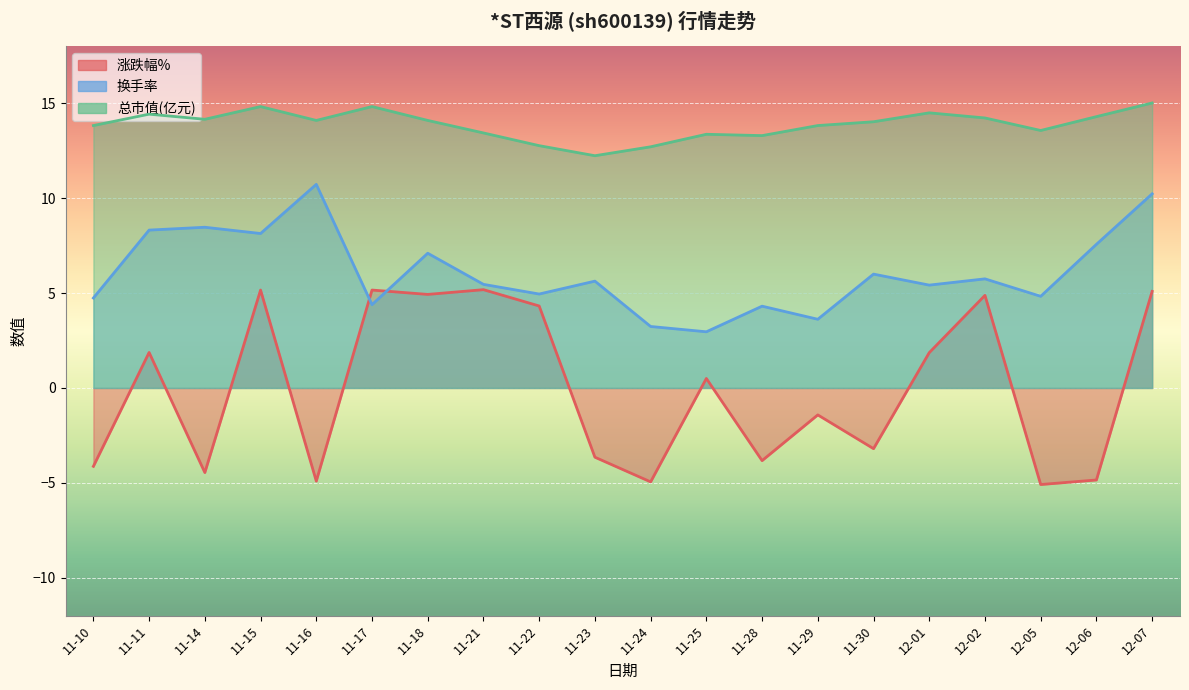

In 涨跌幅%, how many points are higher than both neighbors (excluding endpoints)?

7